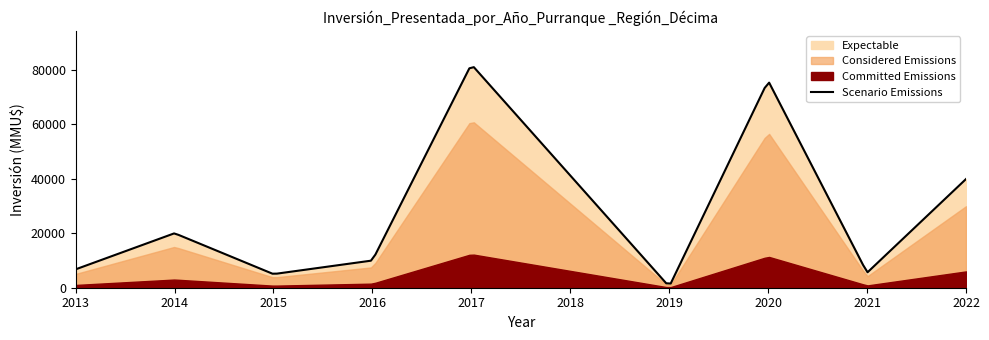

True or false: Committed Emissions has more than 0 points higher than both neighbors.

True